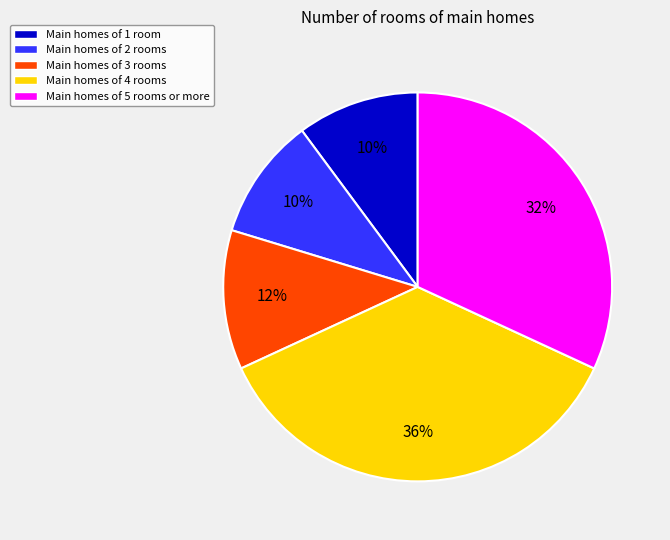

Approximately how many times larger is the value at Main homes of 3 rooms compared to Main homes of 4 rooms?

0.3